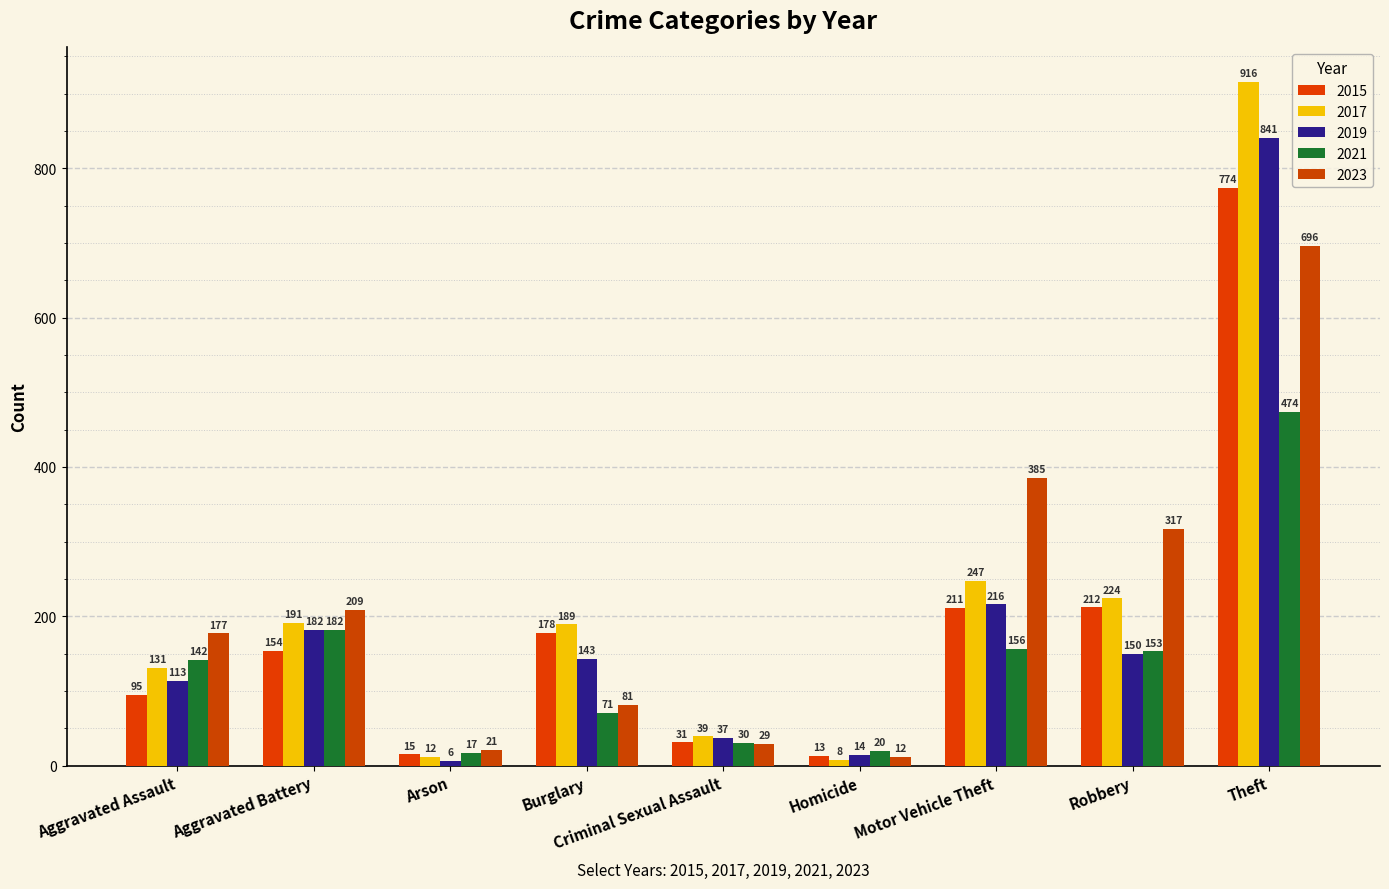

Reading left to right, extract all data points from this chart.

2015: Aggravated Assault=95	Aggravated Battery=154	Arson=15	Burglary=178	Criminal Sexual Assault=31	Homicide=13	Motor Vehicle Theft=211	Robbery=212	Theft=774
2017: Aggravated Assault=131	Aggravated Battery=191	Arson=12	Burglary=189	Criminal Sexual Assault=39	Homicide=8	Motor Vehicle Theft=247	Robbery=224	Theft=916
2019: Aggravated Assault=113	Aggravated Battery=182	Arson=6	Burglary=143	Criminal Sexual Assault=37	Homicide=14	Motor Vehicle Theft=216	Robbery=150	Theft=841
2021: Aggravated Assault=142	Aggravated Battery=182	Arson=17	Burglary=71	Criminal Sexual Assault=30	Homicide=20	Motor Vehicle Theft=156	Robbery=153	Theft=474
2023: Aggravated Assault=177	Aggravated Battery=209	Arson=21	Burglary=81	Criminal Sexual Assault=29	Homicide=12	Motor Vehicle Theft=385	Robbery=317	Theft=696